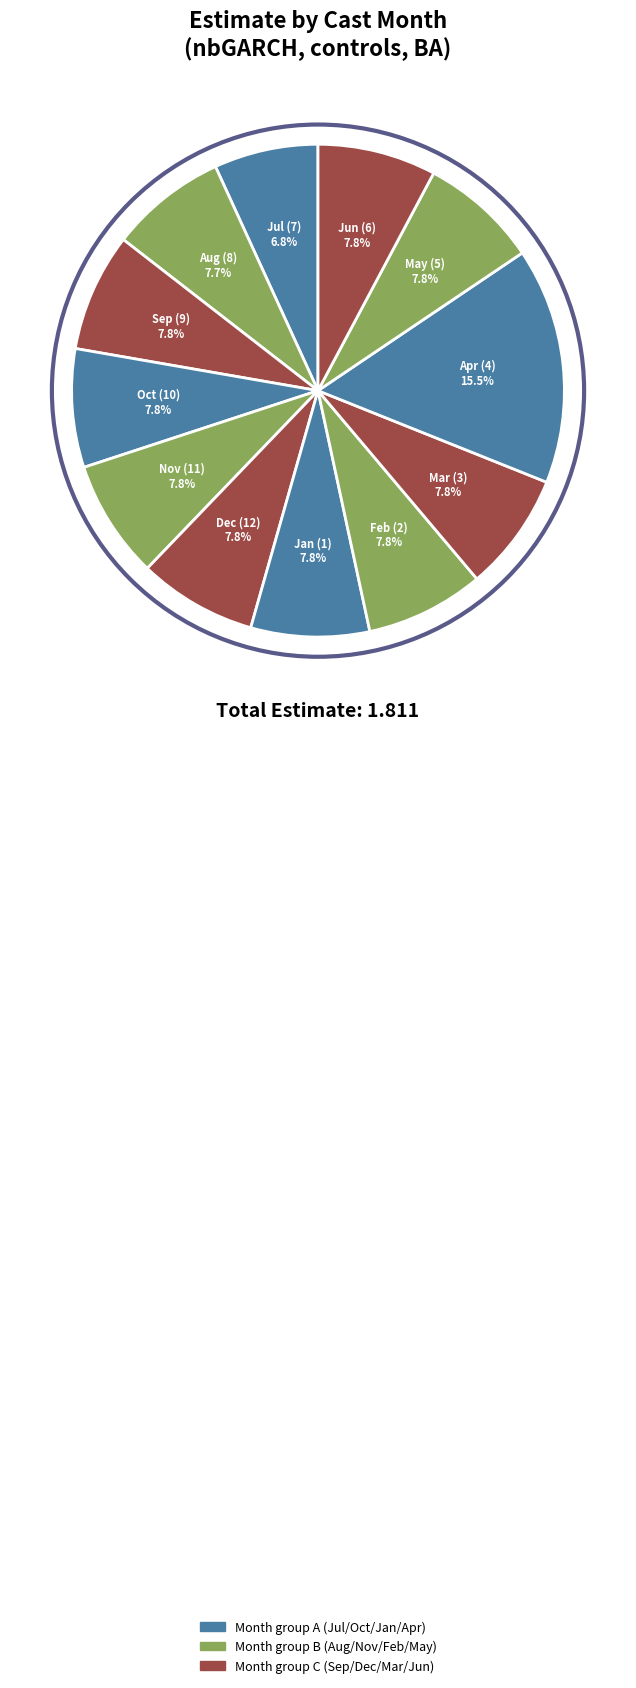

To the nearest percent, what is the difference between the largest and smallest slice percentages?

9%